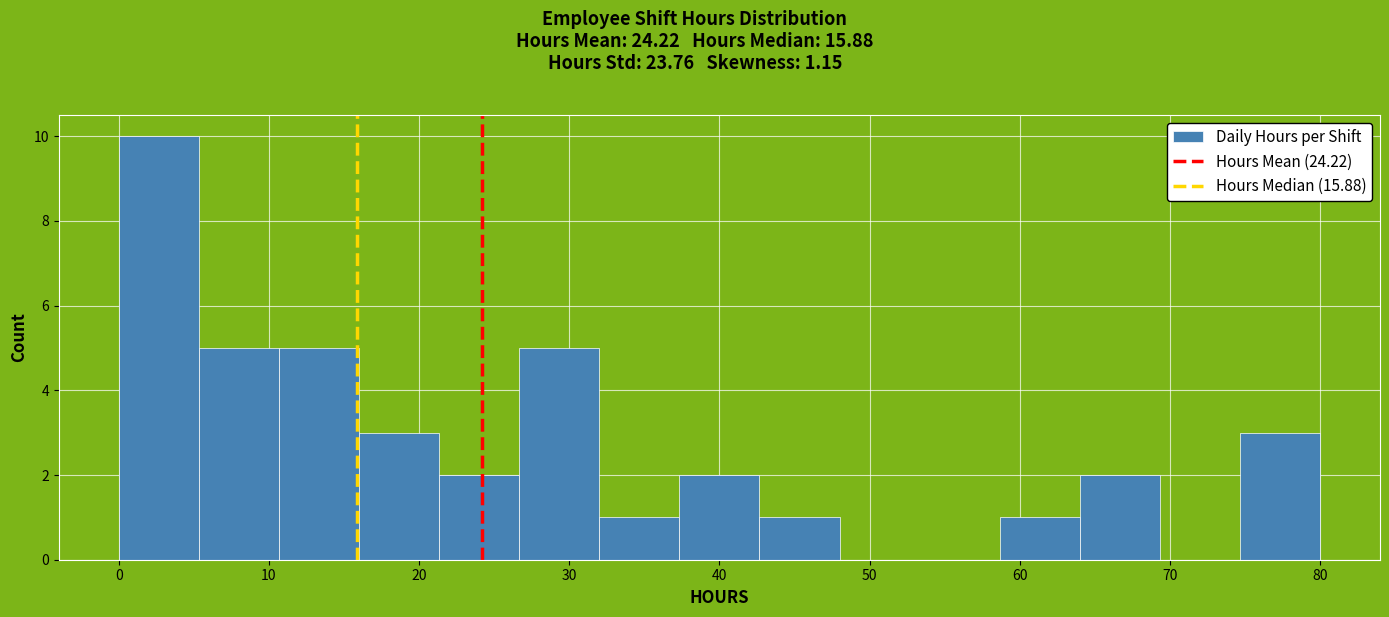

What is the height of the bar covering 75 to 80 on the x-axis? Neither the bar edges nor the heights are printed on the chart, so give them approximately, as read against the axes.

3